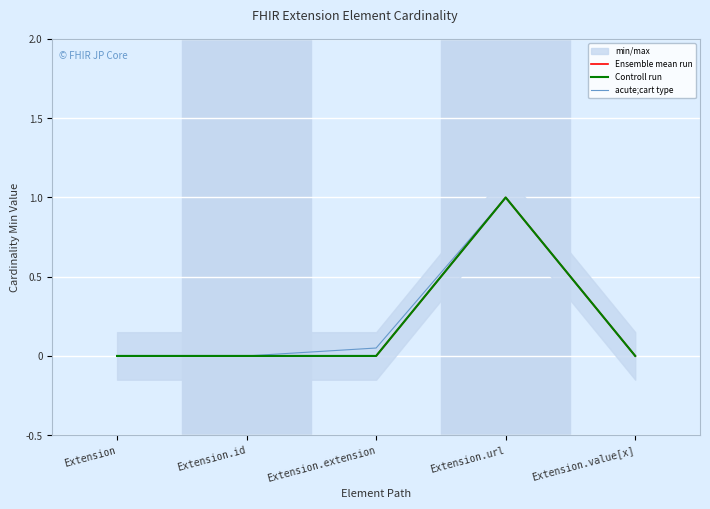

What is the maximum value shown in the chart?

1.0